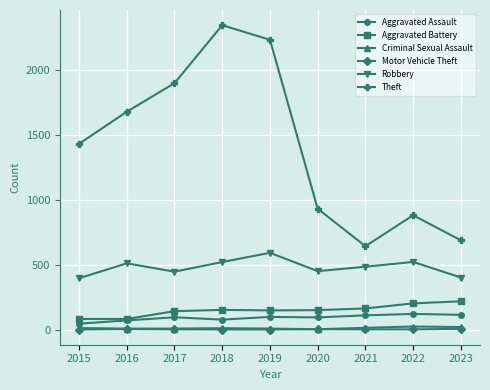

True or false: Aggravated Battery and Theft intersect in this chart.

False